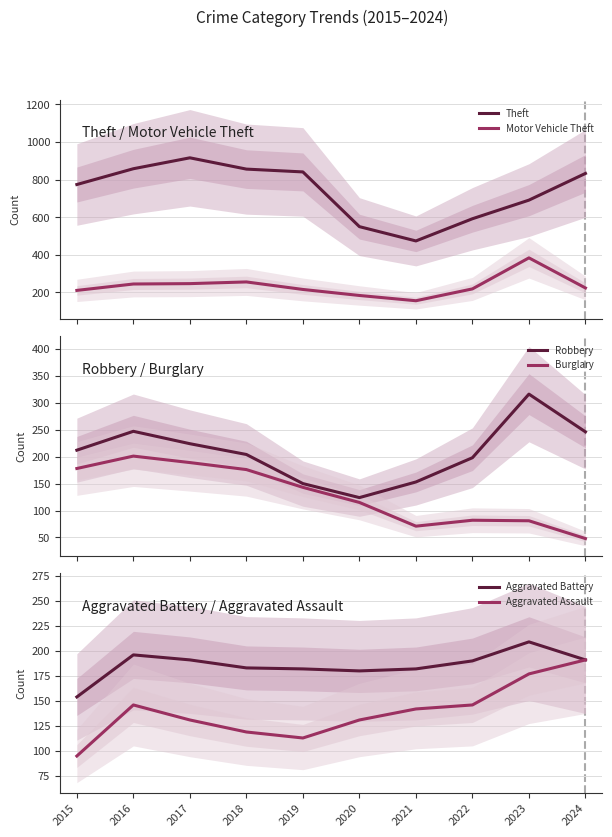

How many data points in Theft are above 833?

4